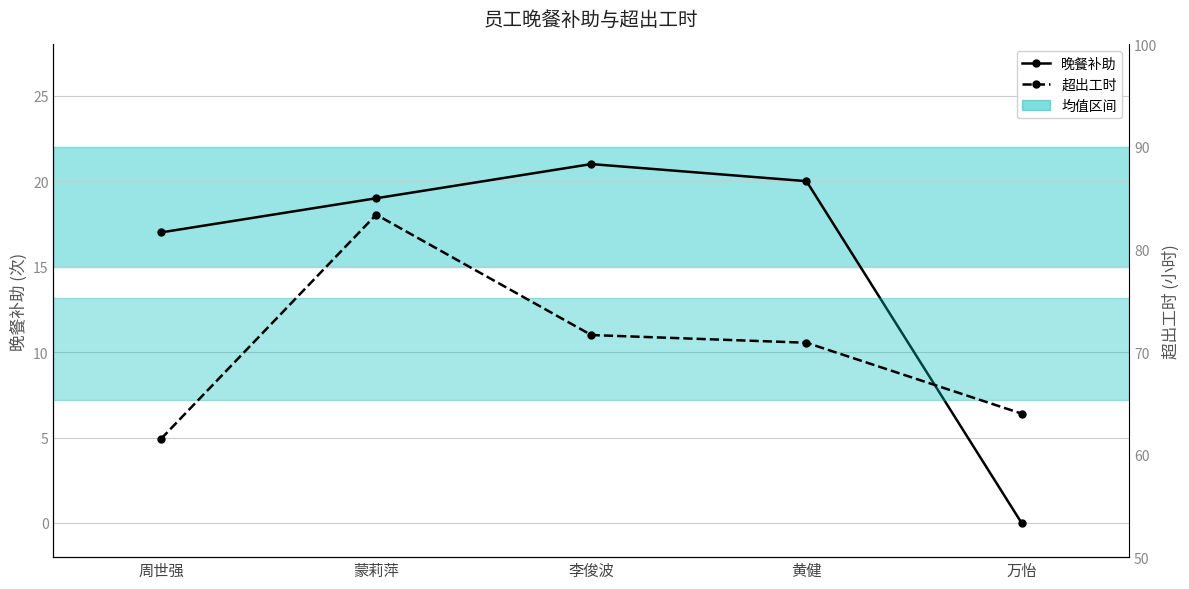

What is the label of the 3rd point from the right?

李俊波